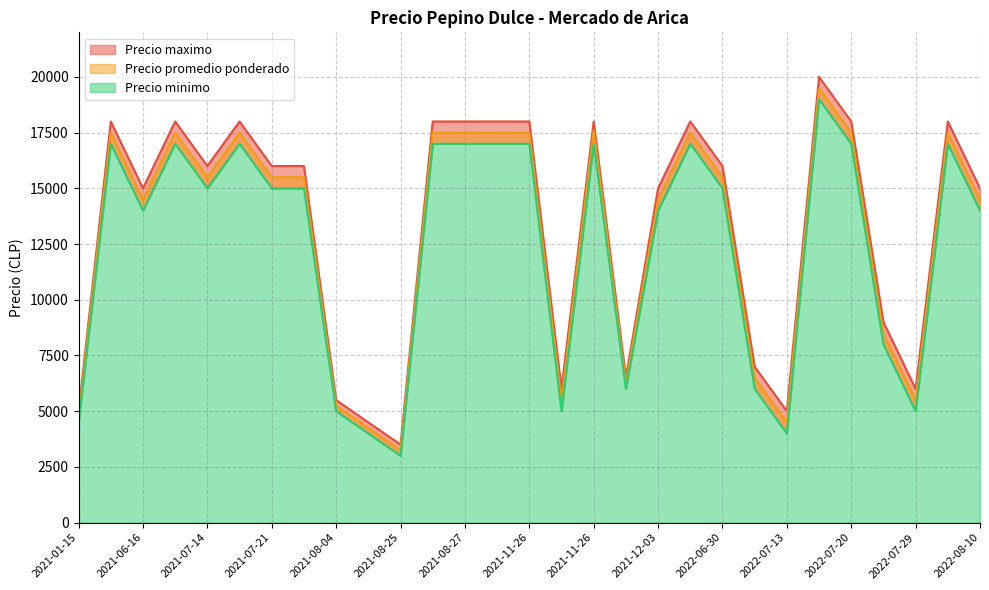

True or false: Precio minimo and Precio promedio ponderado cross at least once.

False